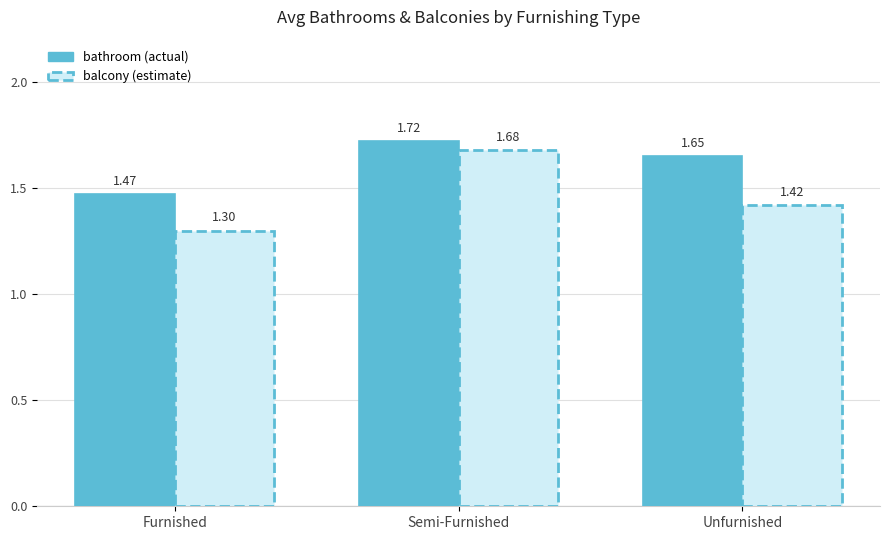

At which category is the sum across all series the highest?

Semi-Furnished